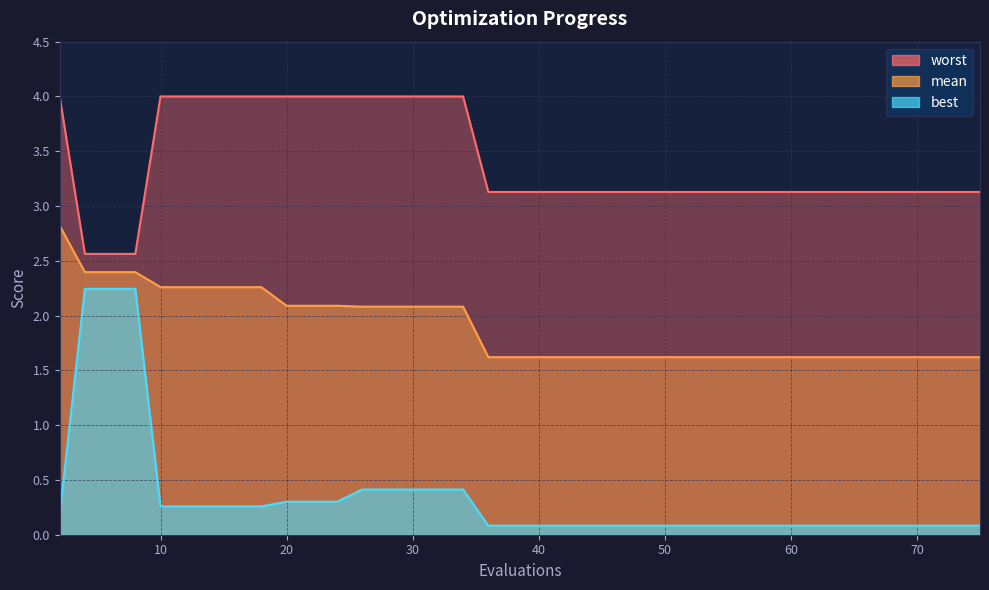

The value of worst at 22 is 1.8. True or false?

False